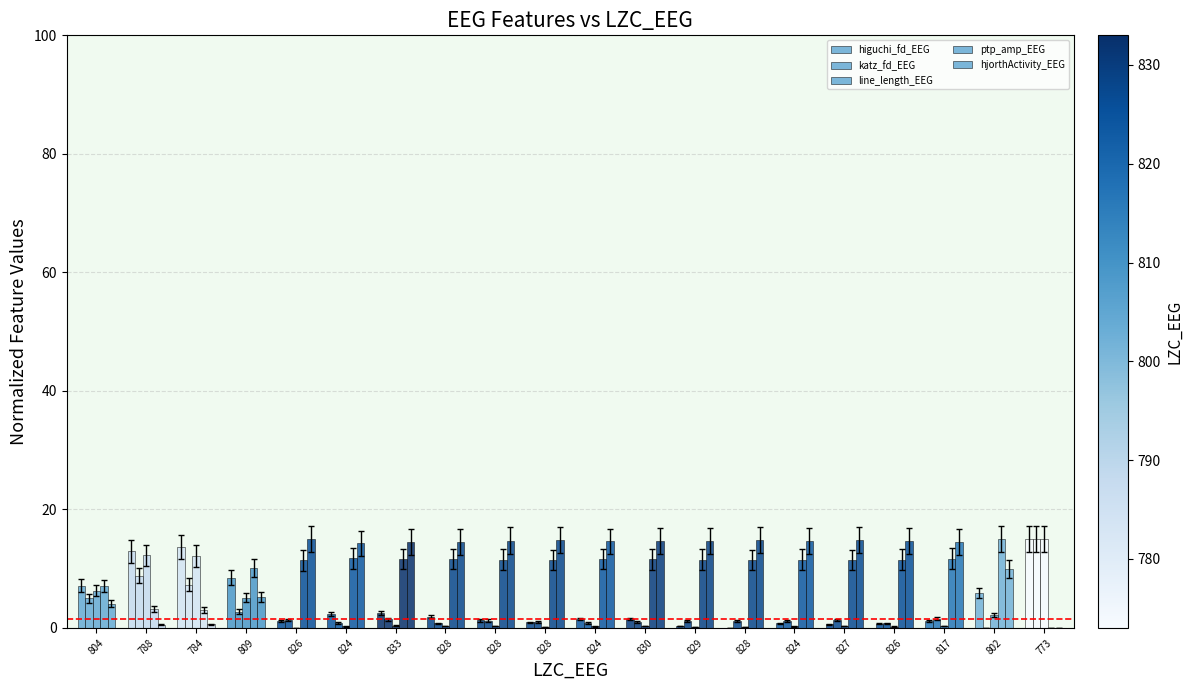

Reading right to left, extract all data points from this chart.

higuchi_fd_EEG: 15.0	5.9	1.2	0.7	0.6	0.8	0.0	0.3	1.5	1.5	0.9	1.3	1.9	2.5	2.4	1.1	8.5	13.7	13.0	7.2
katz_fd_EEG: 15.0	0.0	1.6	0.8	1.3	1.2	1.2	1.2	1.1	0.9	1.0	1.2	0.8	1.5	0.8	1.3	2.8	7.3	8.8	5.0
line_length_EEG: 15.0	2.3	0.3	0.2	0.3	0.3	0.1	0.1	0.3	0.3	0.2	0.3	0.3	0.4	0.3	0.0	5.1	12.2	12.2	6.3
ptp_amp_EEG: 0.0	15.0	11.7	11.5	11.5	11.6	11.5	11.5	11.6	11.6	11.5	11.5	11.6	11.6	11.8	11.4	10.1	3.1	3.2	7.1
hjorthActivity_EEG: 0.0	9.9	14.5	14.7	14.8	14.7	14.8	14.7	14.6	14.6	14.8	14.8	14.6	14.6	14.3	15.0	5.2	0.6	0.6	4.1